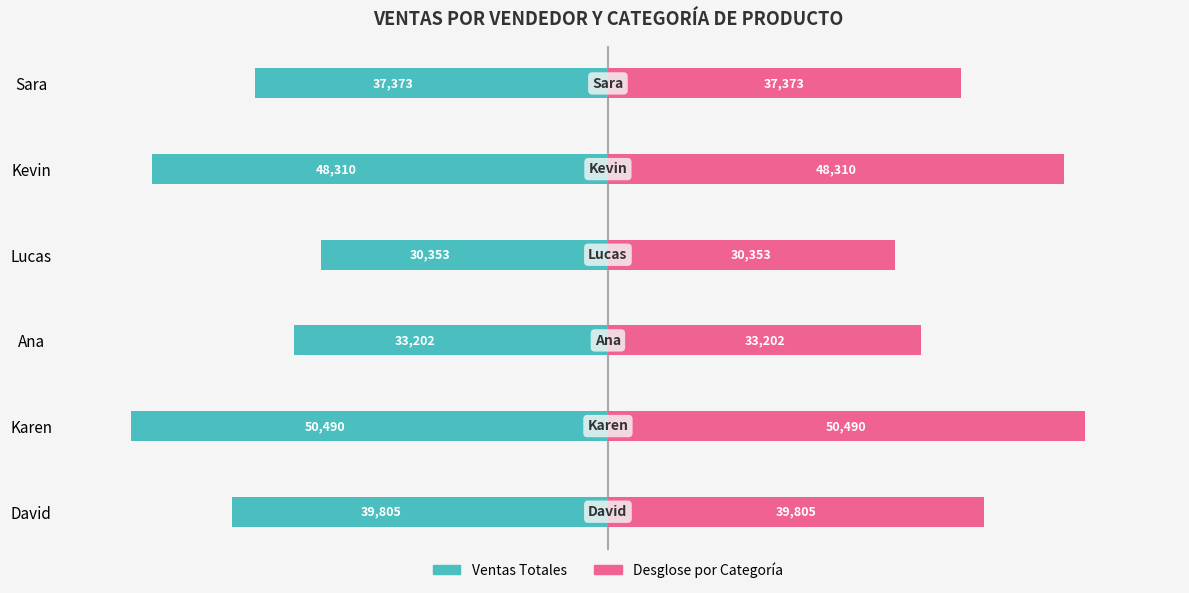

Reading right to left, transcribe all the data shown in this chart.

Ventas Totales: -37373	-48310	-30353	-33202	-50490	-39805
Desglose: 37373	48310	30353	33202	50490	39805